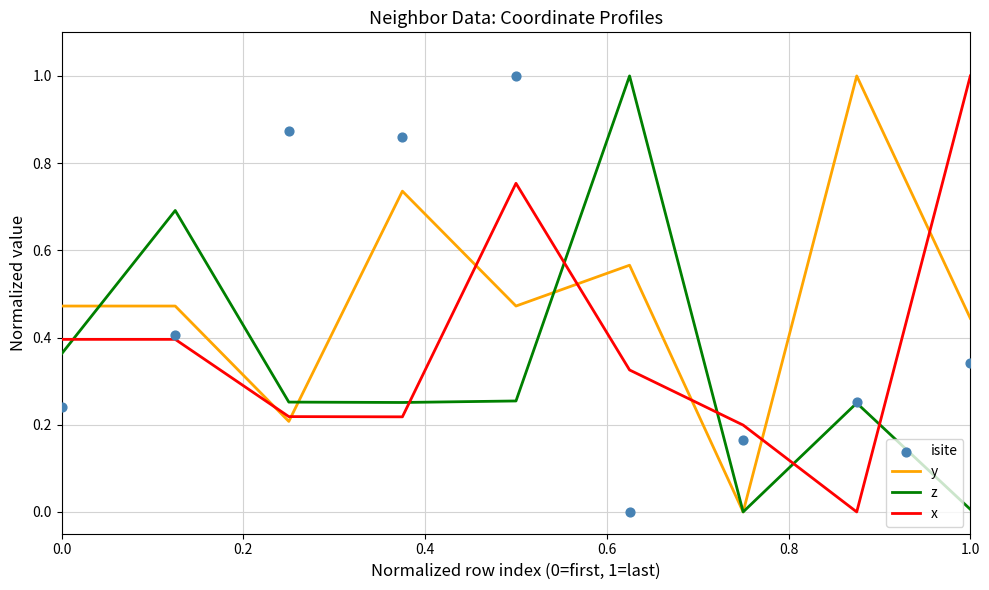

True or false: x and z intersect in this chart.

True